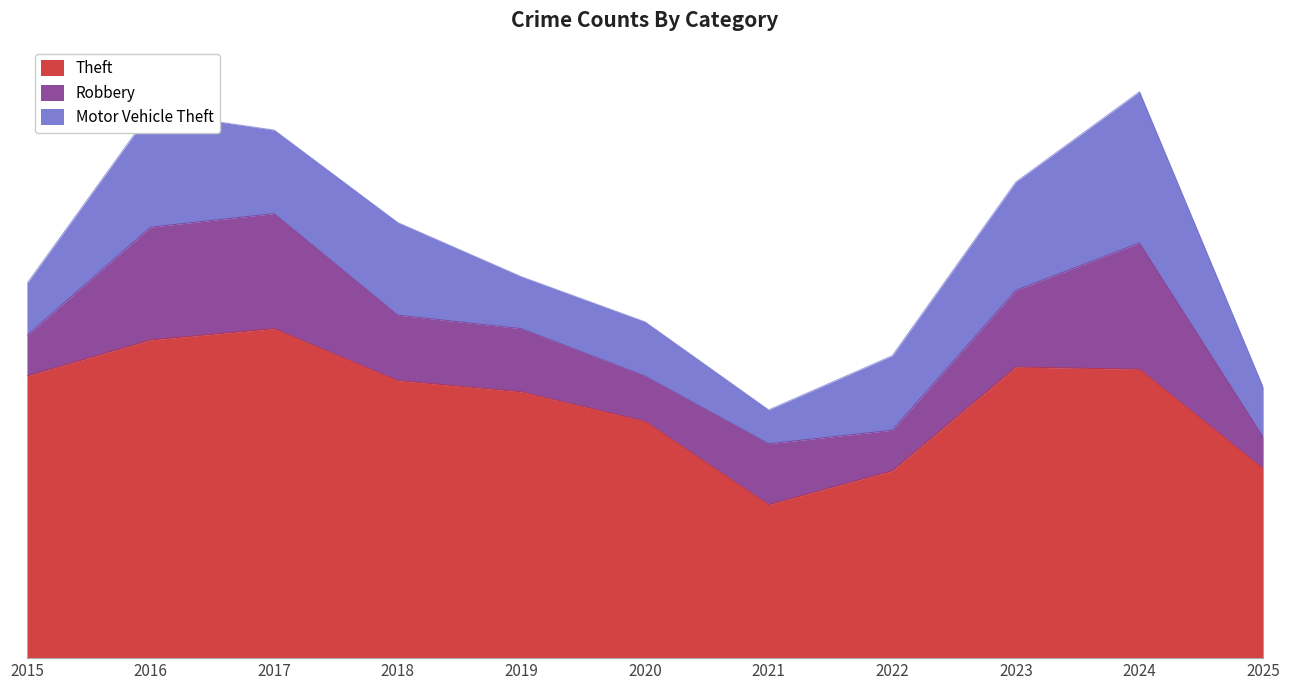

What is the average value of the Theft series?

114